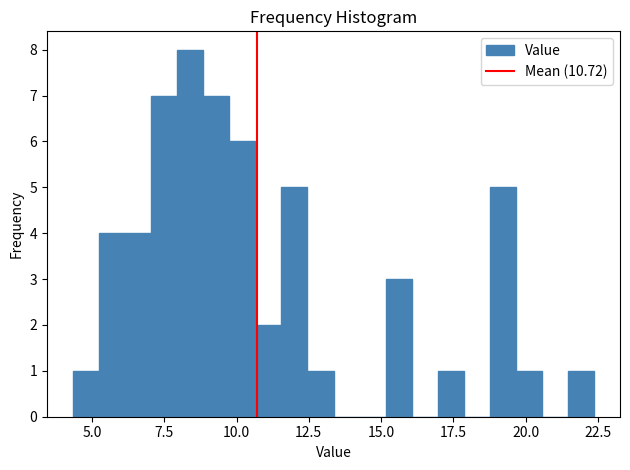

Around what value on the x-axis is the tallest bar? Give the approximate position of its centre, as read against the axis.

8.5